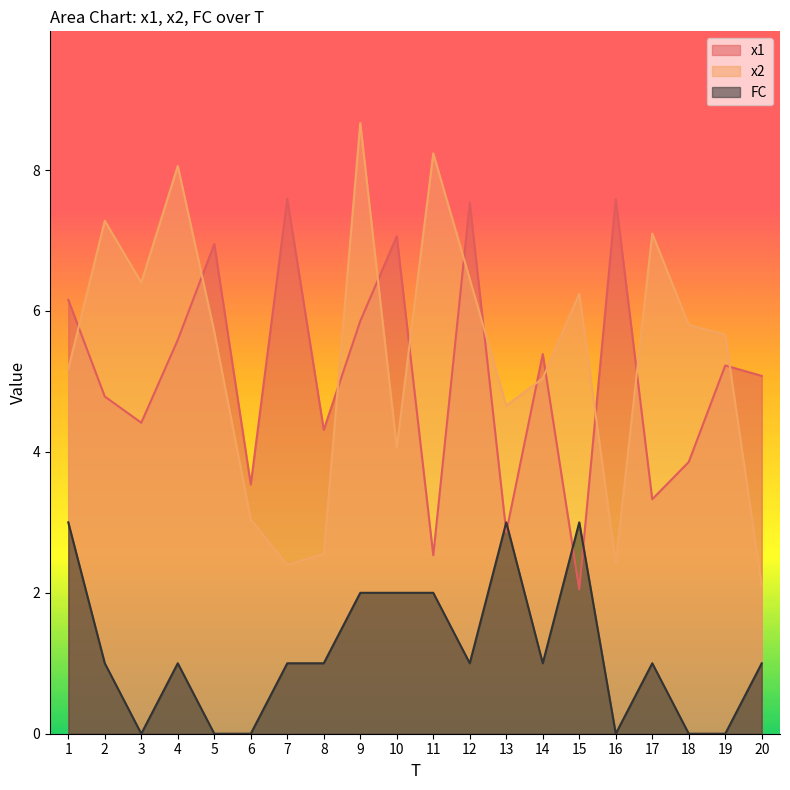

True or false: x2 has a value of 6.4 at 3.

True